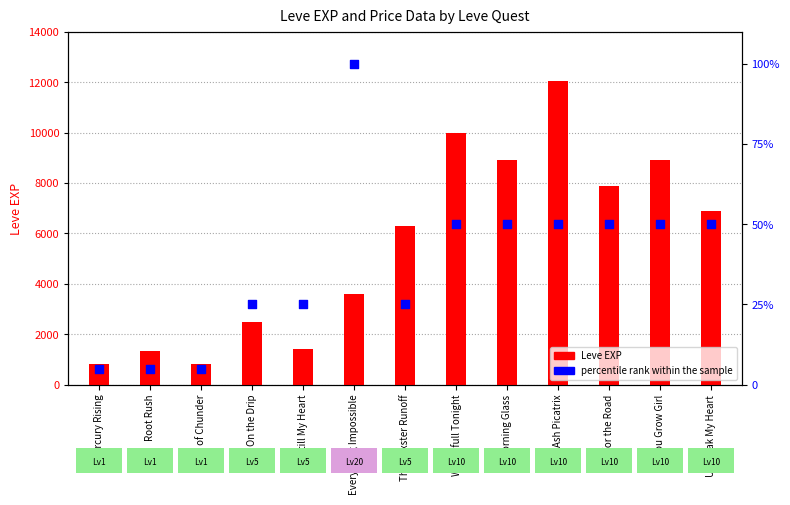

What is the total value across all series at Ash Picatrix?

12080